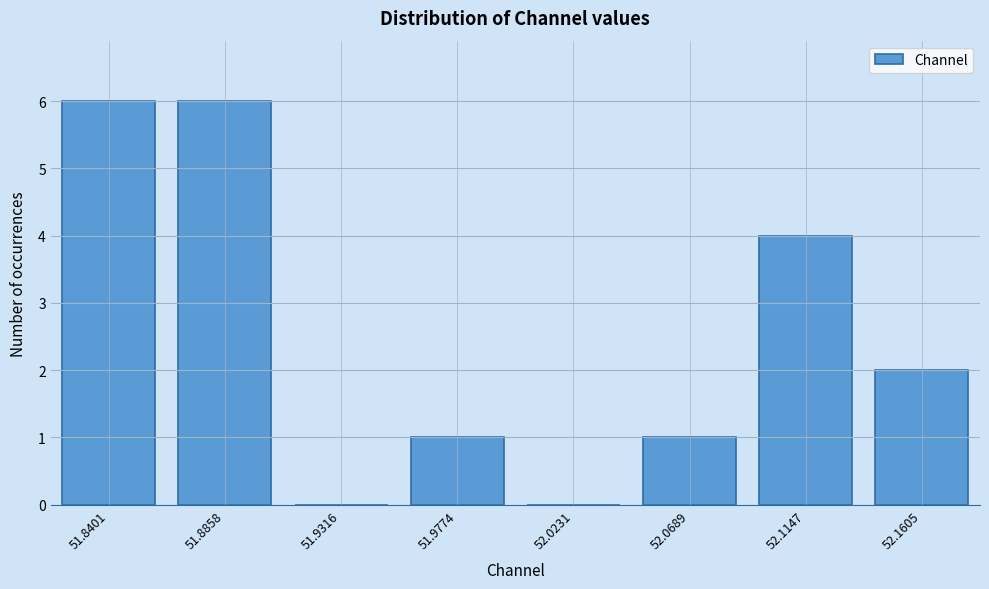

Reading left to right, extract all data points from this chart.

51.8401=6	51.8858=6	51.9316=0	51.9774=1	52.0231=0	52.0689=1	52.1147=4	52.1605=2